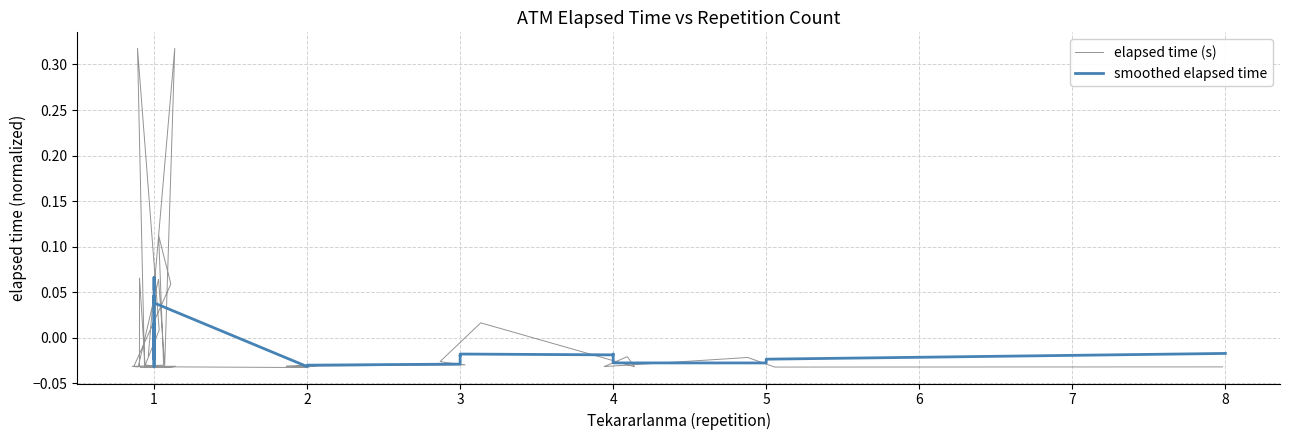

How many times do smoothed elapsed time and elapsed time (s) cross each other?

20